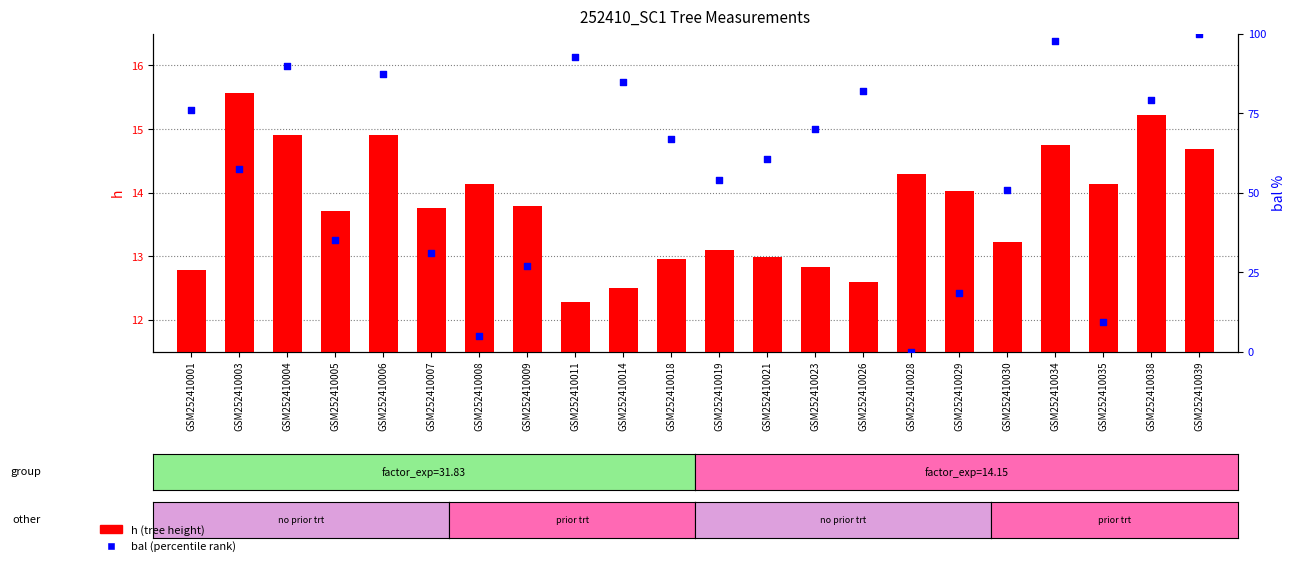

At which category is the sum across all series the highest?

GSM252410039